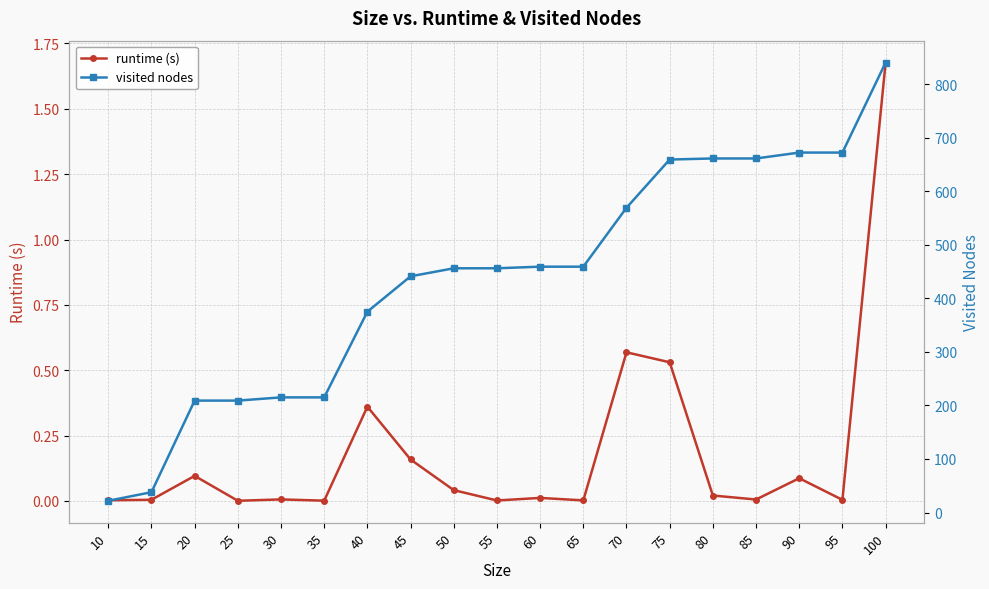

List the labels in order of runtime (s) value, smallest first.

25, 35, 55, 65, 10, 95, 15, 85, 30, 60, 80, 50, 90, 20, 45, 40, 75, 70, 100